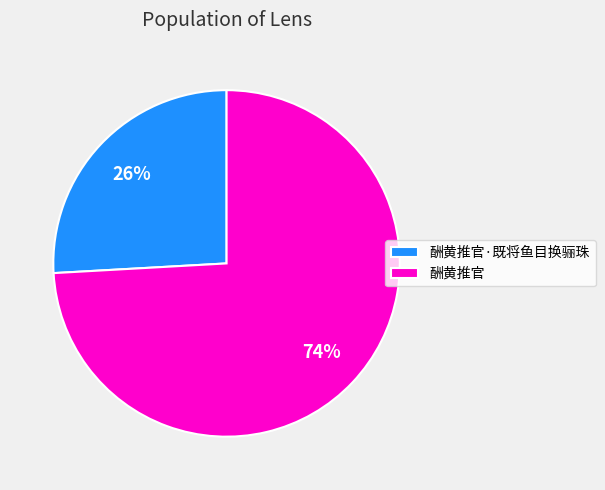

Combined, do 酬黄推官·既将鱼目换骊珠 and 酬黄推官 account for over 50%?

Yes